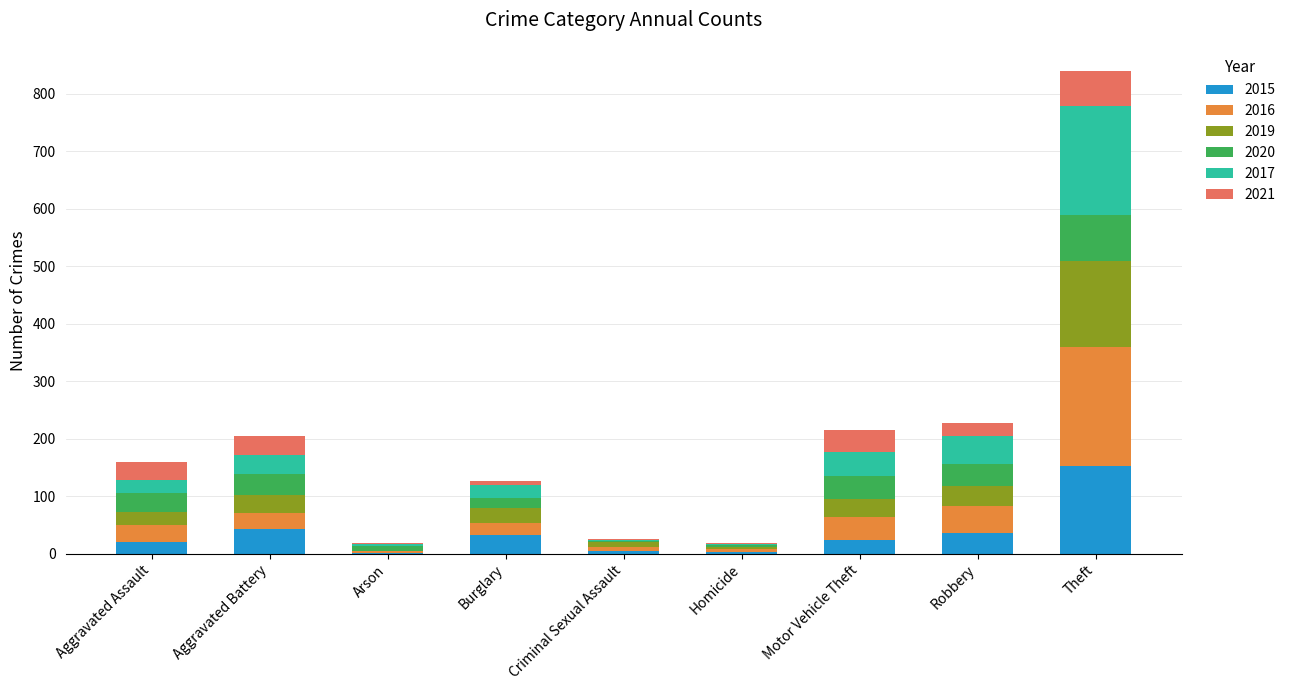

At which category is the sum across all series the highest?

Theft